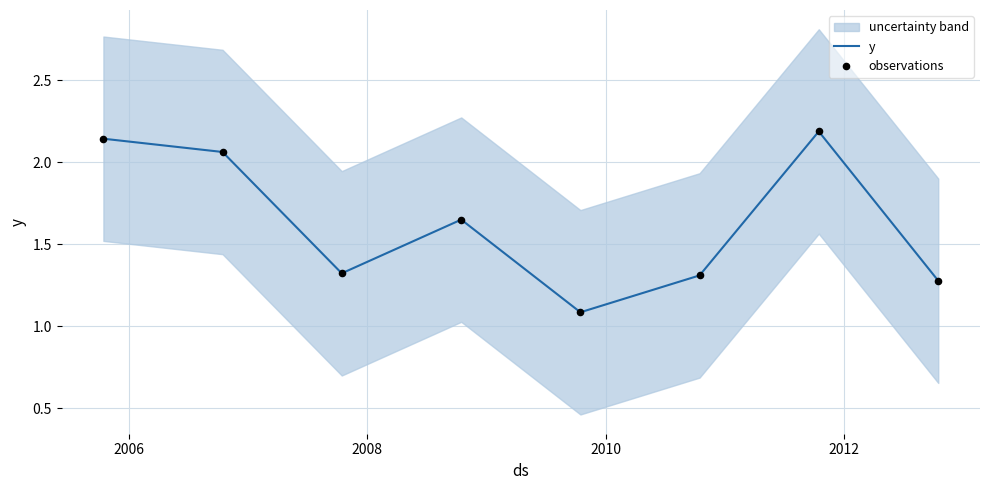

Which series contains the lowest Y value?

y